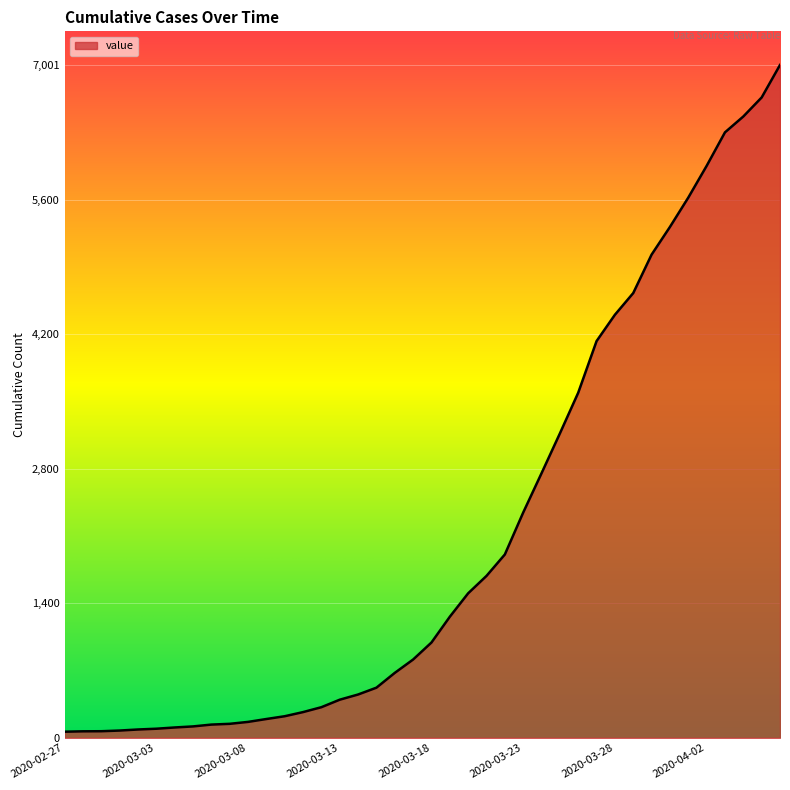

What is the difference between the maximum and minimum values?

6937